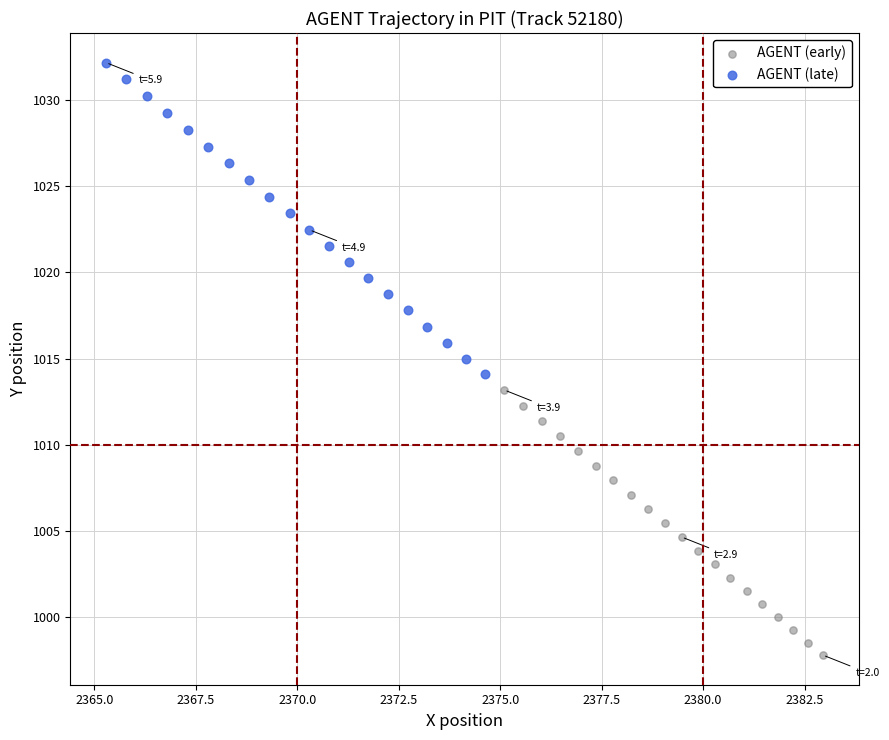

Which series has the largest Y range (max minus min)?

AGENT (late)